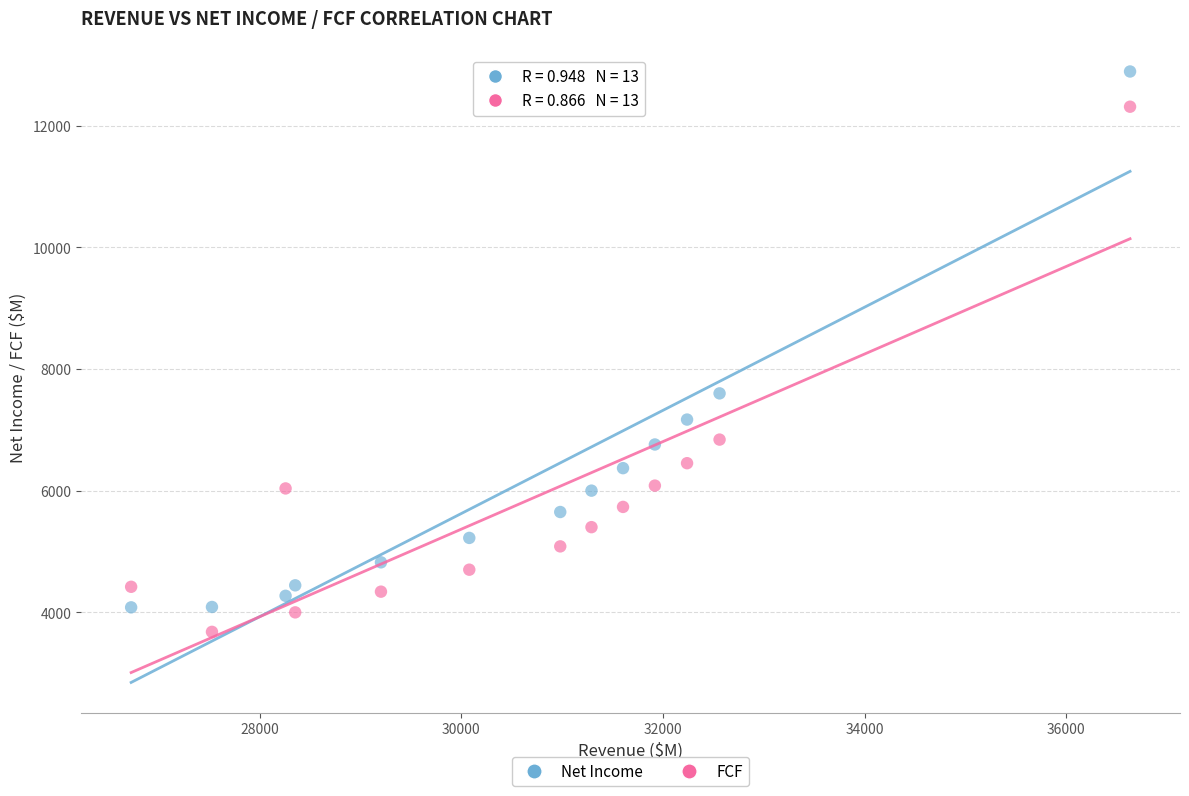

Which series reaches the minimum Y coordinate?

FCF